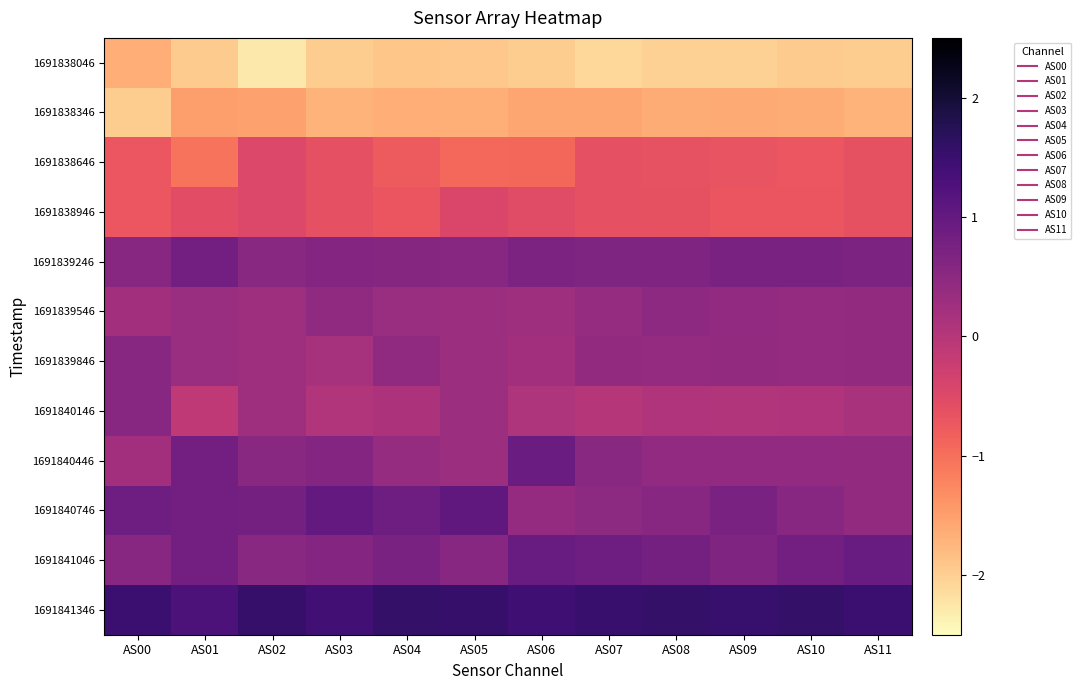

Reading left to right, transcribe all the data shown in this chart.

1691838046: AS00=-1.7	AS01=-2.0	AS02=-2.3	AS03=-2.0	AS04=-1.9	AS05=-1.9	AS06=-2.0	AS07=-2.1	AS08=-2.0	AS09=-2.0	AS10=-2.0	AS11=-2.0
1691838346: AS00=-2.0	AS01=-1.5	AS02=-1.5	AS03=-1.7	AS04=-1.7	AS05=-1.7	AS06=-1.6	AS07=-1.6	AS08=-1.6	AS09=-1.6	AS10=-1.6	AS11=-1.7
1691838646: AS00=-0.7	AS01=-1.0	AS02=-0.5	AS03=-0.6	AS04=-0.8	AS05=-0.9	AS06=-0.9	AS07=-0.6	AS08=-0.7	AS09=-0.7	AS10=-0.7	AS11=-0.6
1691838946: AS00=-0.7	AS01=-0.6	AS02=-0.5	AS03=-0.6	AS04=-0.7	AS05=-0.4	AS06=-0.5	AS07=-0.6	AS08=-0.6	AS09=-0.7	AS10=-0.7	AS11=-0.6
1691839246: AS00=0.6	AS01=0.8	AS02=0.5	AS03=0.6	AS04=0.6	AS05=0.6	AS06=0.7	AS07=0.7	AS08=0.7	AS09=0.7	AS10=0.7	AS11=0.7
1691839546: AS00=0.2	AS01=0.3	AS02=0.3	AS03=0.5	AS04=0.3	AS05=0.3	AS06=0.3	AS07=0.4	AS08=0.5	AS09=0.4	AS10=0.4	AS11=0.4
1691839846: AS00=0.6	AS01=0.3	AS02=0.3	AS03=0.2	AS04=0.4	AS05=0.3	AS06=0.2	AS07=0.4	AS08=0.4	AS09=0.4	AS10=0.4	AS11=0.4
1691840146: AS00=0.6	AS01=-0.1	AS02=0.3	AS03=0.1	AS04=0.1	AS05=0.3	AS06=0.1	AS07=0.0	AS08=0.1	AS09=0.0	AS10=0.1	AS11=0.2
1691840446: AS00=0.2	AS01=0.8	AS02=0.5	AS03=0.6	AS04=0.4	AS05=0.3	AS06=0.9	AS07=0.5	AS08=0.4	AS09=0.4	AS10=0.4	AS11=0.4
1691840746: AS00=0.9	AS01=0.8	AS02=0.8	AS03=1.0	AS04=0.9	AS05=1.1	AS06=0.4	AS07=0.5	AS08=0.6	AS09=0.7	AS10=0.6	AS11=0.4
1691841046: AS00=0.6	AS01=0.8	AS02=0.5	AS03=0.6	AS04=0.7	AS05=0.6	AS06=0.9	AS07=0.9	AS08=0.8	AS09=0.7	AS10=0.8	AS11=1.0
1691841346: AS00=1.5	AS01=1.3	AS02=1.5	AS03=1.4	AS04=1.6	AS05=1.5	AS06=1.4	AS07=1.5	AS08=1.6	AS09=1.5	AS10=1.6	AS11=1.5